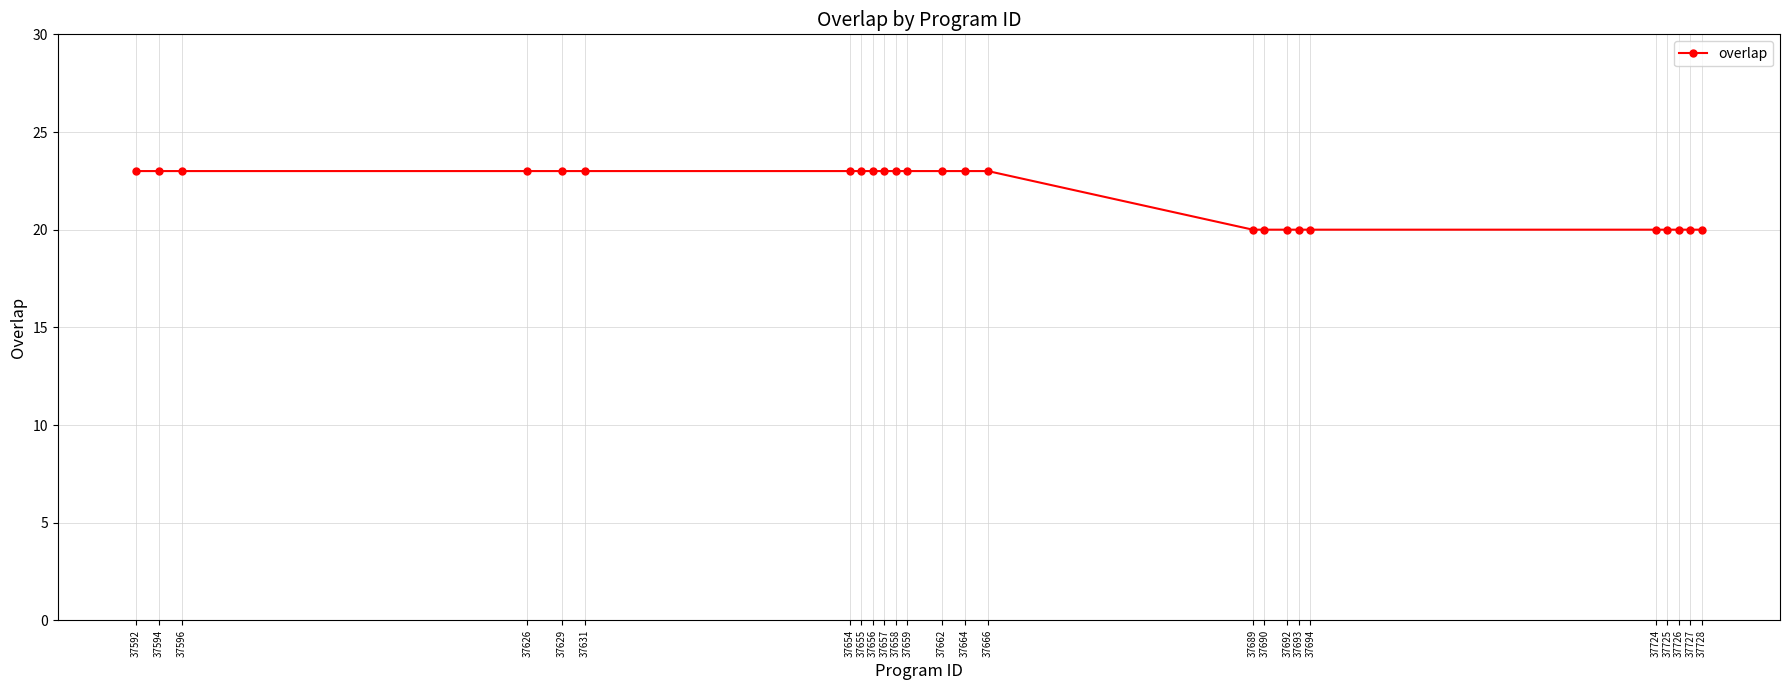

Is it true that the value at 37692 is 20?

True